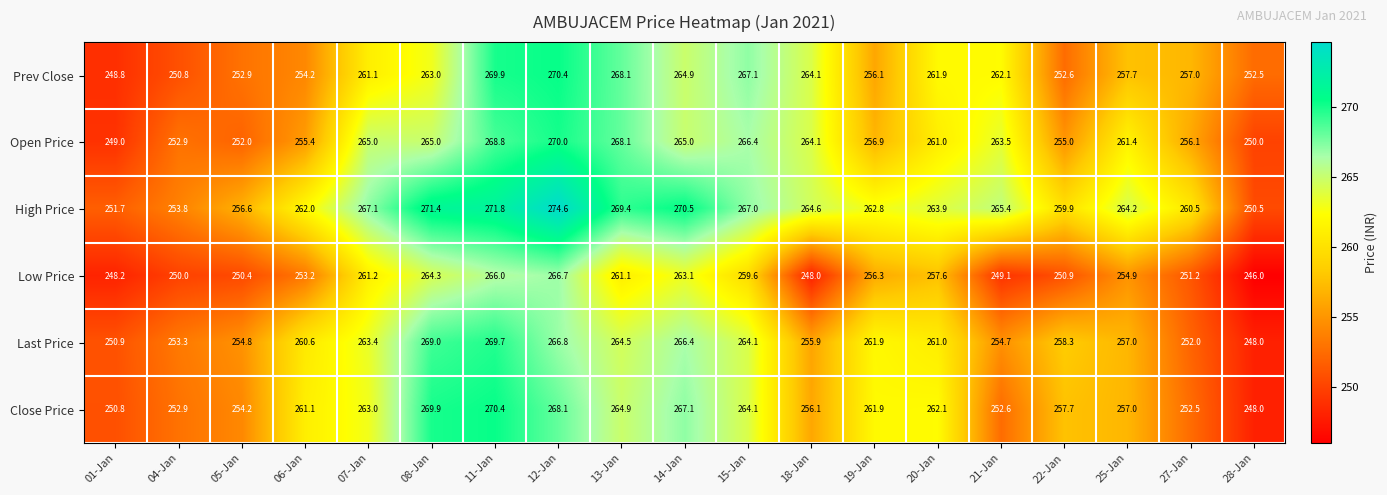

What is the sum of the Low Price values at 15-Jan and 08-Jan?

523.9